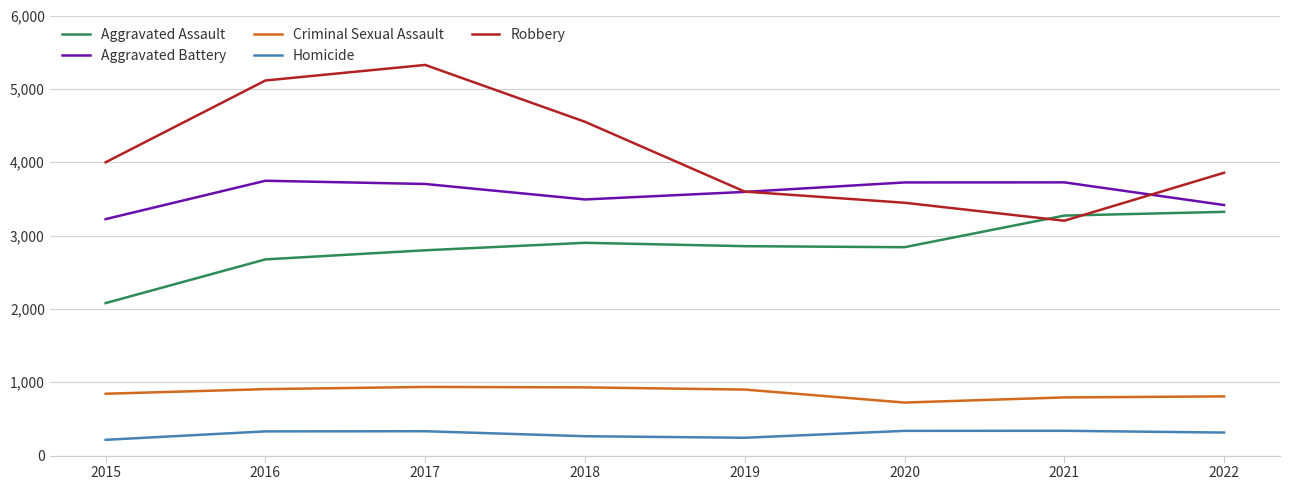

Is it true that Robbery equals 5994 at 2015?

False